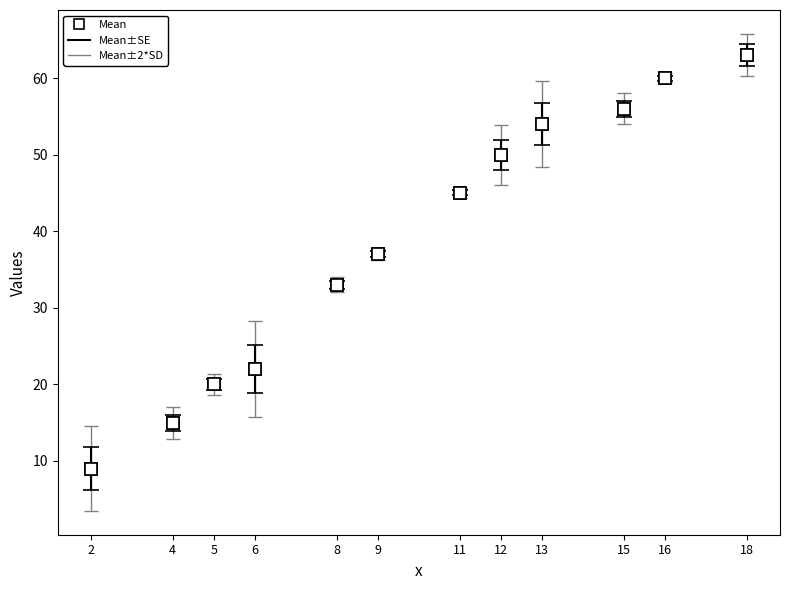

Does the chart have visible grid lines?

No